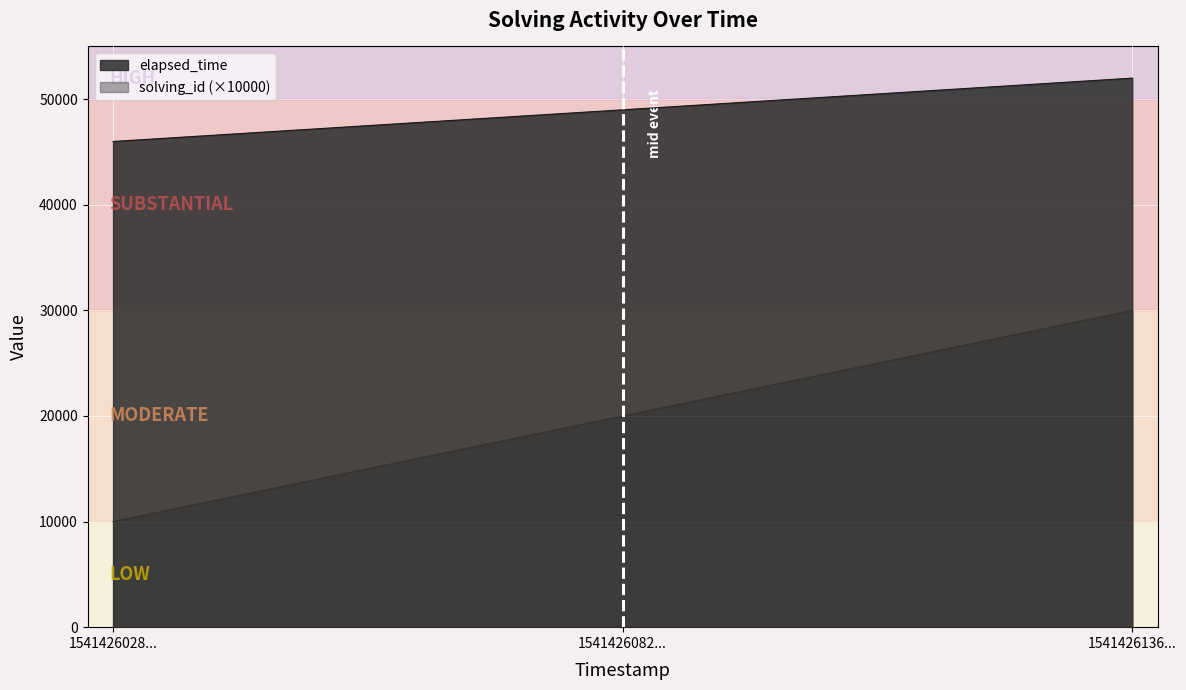

Which label corresponds to the largest value in the chart?

1541426136...